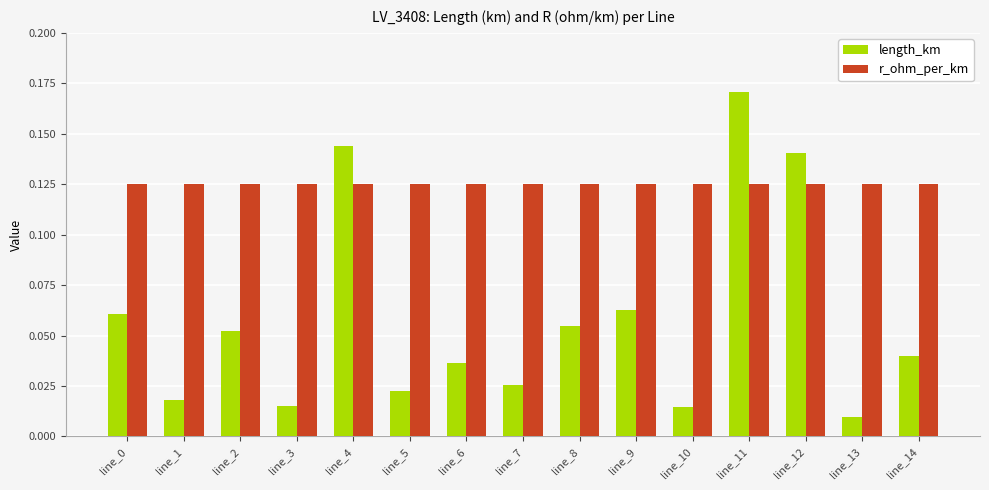

At which label does length_km reach its peak?

line_11